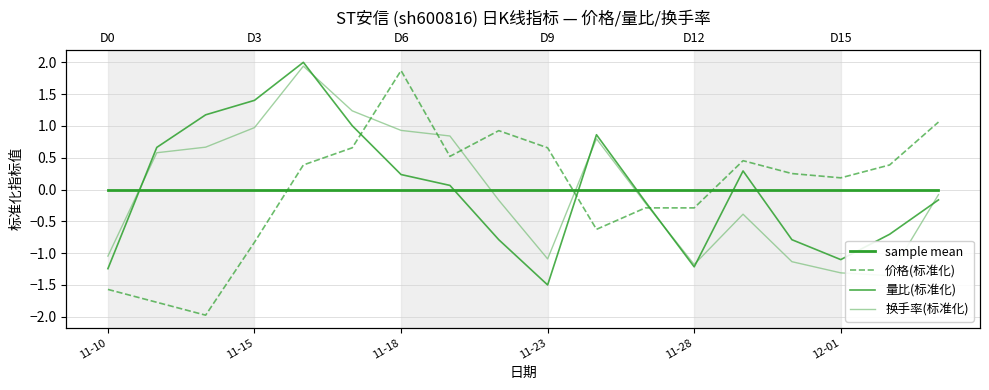

What is the label of the 5th point from the left?

11-28